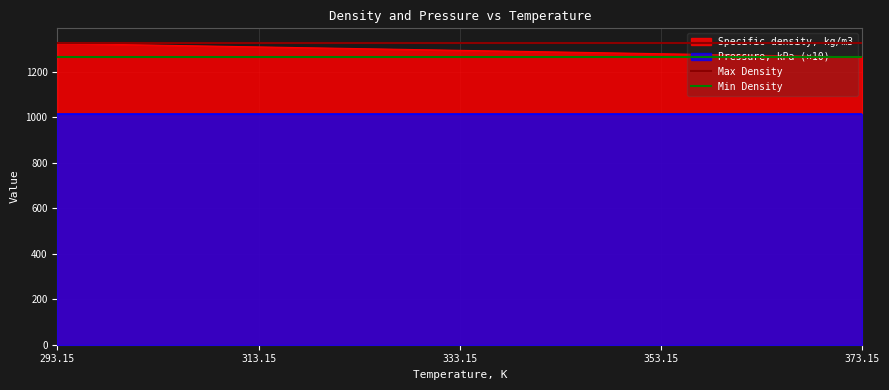

Is it true that Specific density, kg/m3 equals 2001.8 at 353.15?

False